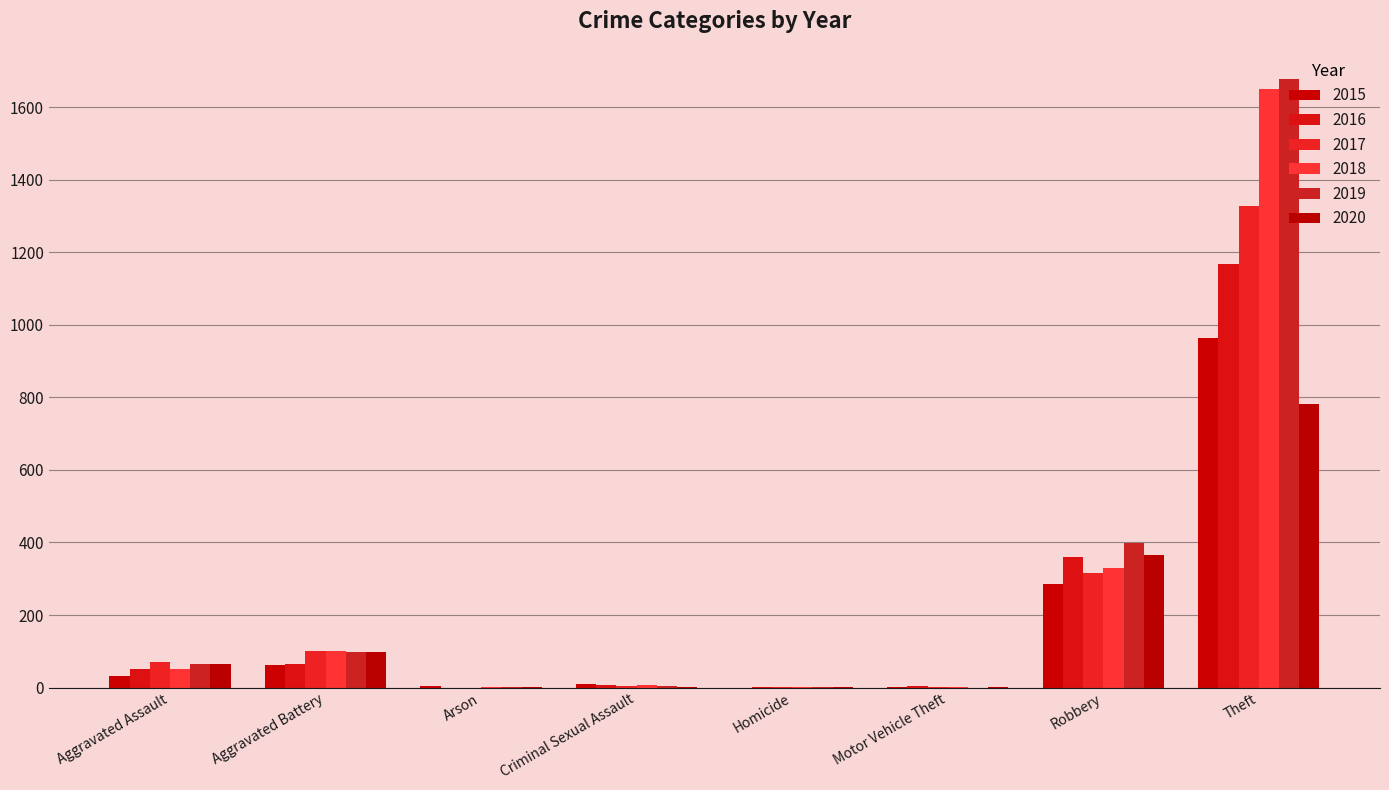

How many data points does each series have?

8